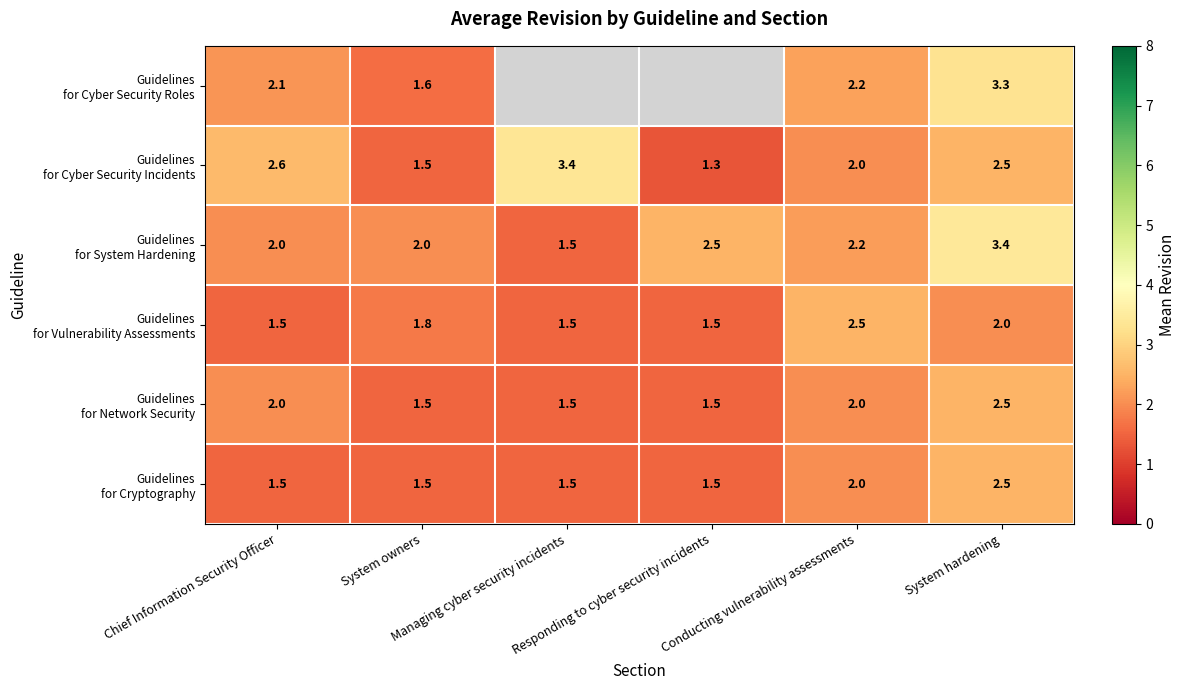

What is the difference between the second highest and second lowest values in the Guidelines for Network Security series?

0.5